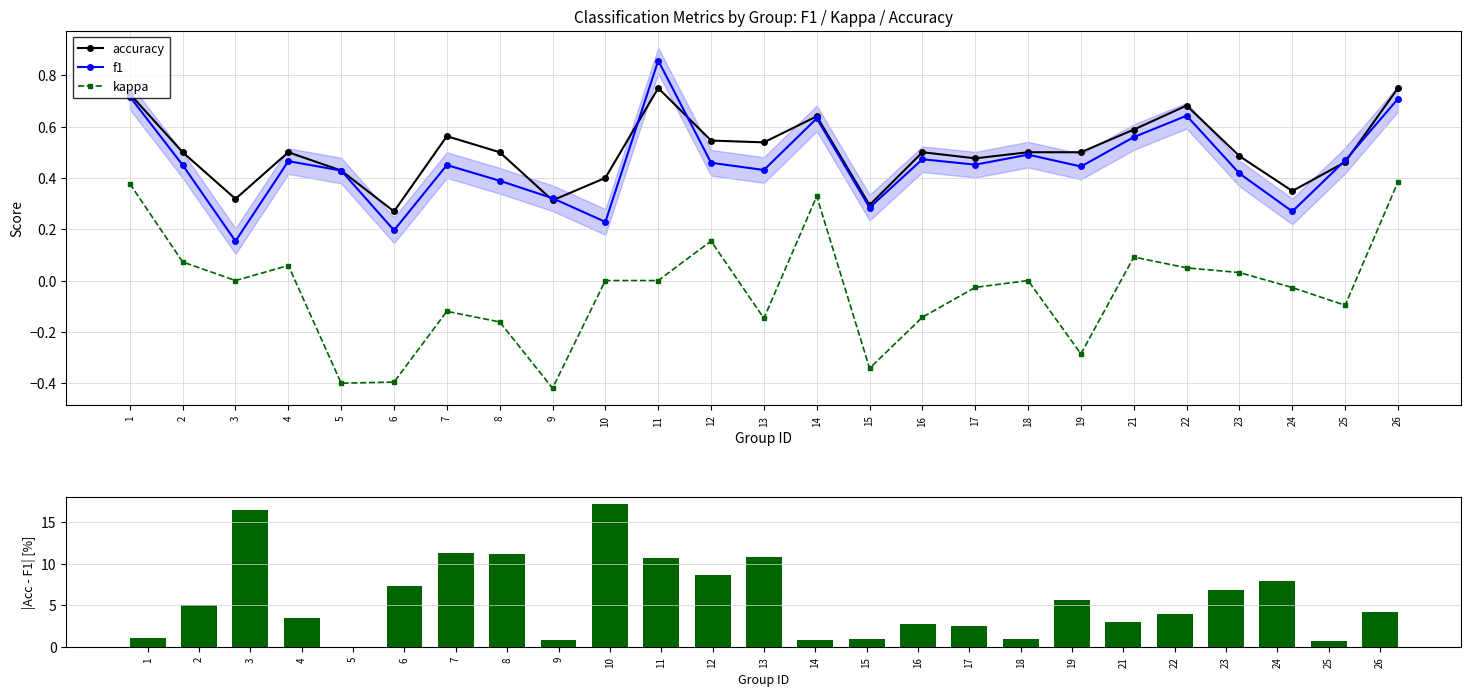

Reading left to right, list all the values displayed in this chart.

accuracy: 0.7	0.5	0.3	0.5	0.4	0.3	0.6	0.5	0.3	0.4	0.8	0.5	0.5	0.6	0.3	0.5	0.5	0.5	0.5	0.6	0.7	0.5	0.3	0.5	0.8
f1: 0.7	0.5	0.2	0.5	0.4	0.2	0.4	0.4	0.3	0.2	0.9	0.5	0.4	0.6	0.3	0.5	0.5	0.5	0.4	0.6	0.6	0.4	0.3	0.5	0.7
kappa: 0.4	0.1	0.0	0.1	-0.4	-0.4	-0.1	-0.2	-0.4	0.0	0.0	0.2	-0.1	0.3	-0.3	-0.1	-0.0	0.0	-0.3	0.1	0.0	0.0	-0.0	-0.1	0.4
|accuracy - f1| [%]: 1.0	5.0	16.5	3.5	0.0	7.3	11.3	11.1	0.8	17.1	10.7	8.7	10.8	0.8	1.0	2.7	2.5	0.9	5.6	2.9	3.9	6.8	8.0	0.7	4.2